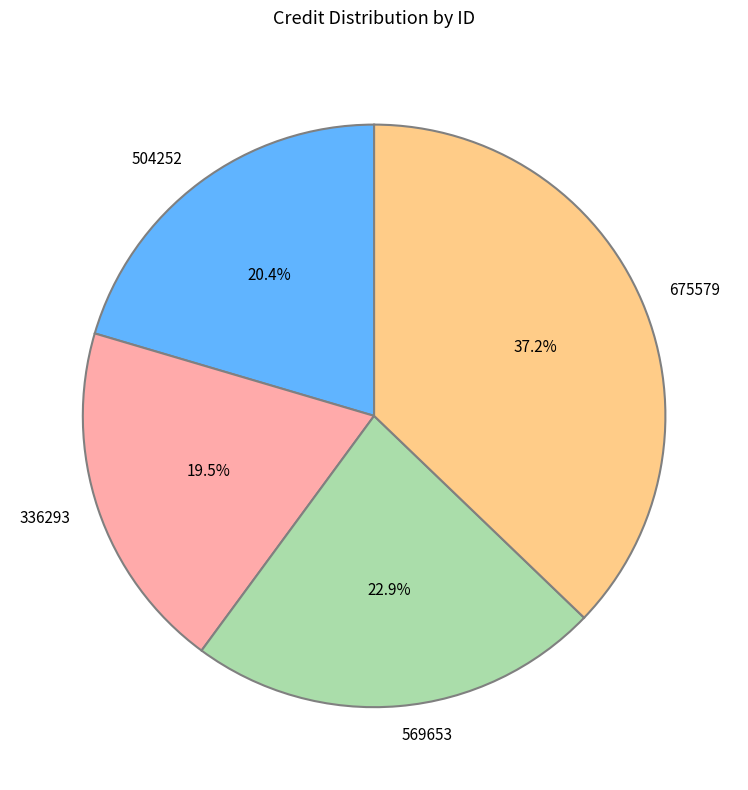

Which slice is the largest?

675579